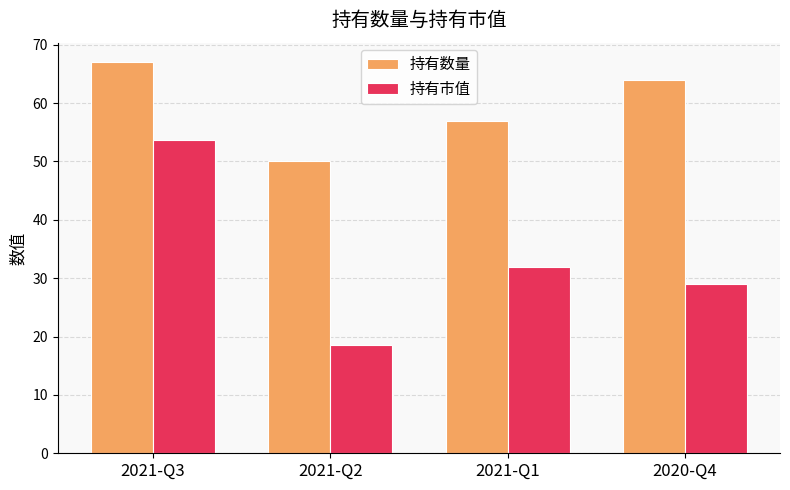

Is the value of 持有市值 at 2021-Q1 greater than the value of 持有数量 at 2020-Q4?

No